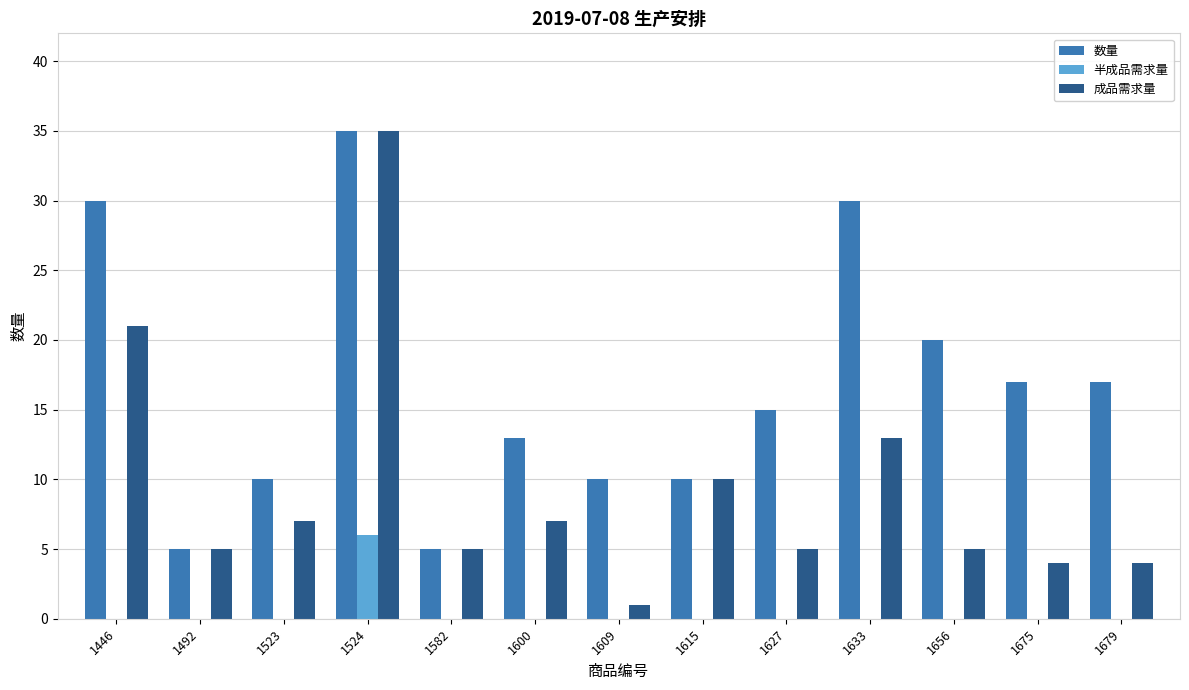

True or false: 成品需求量 has a value of 13 at 1446.

False